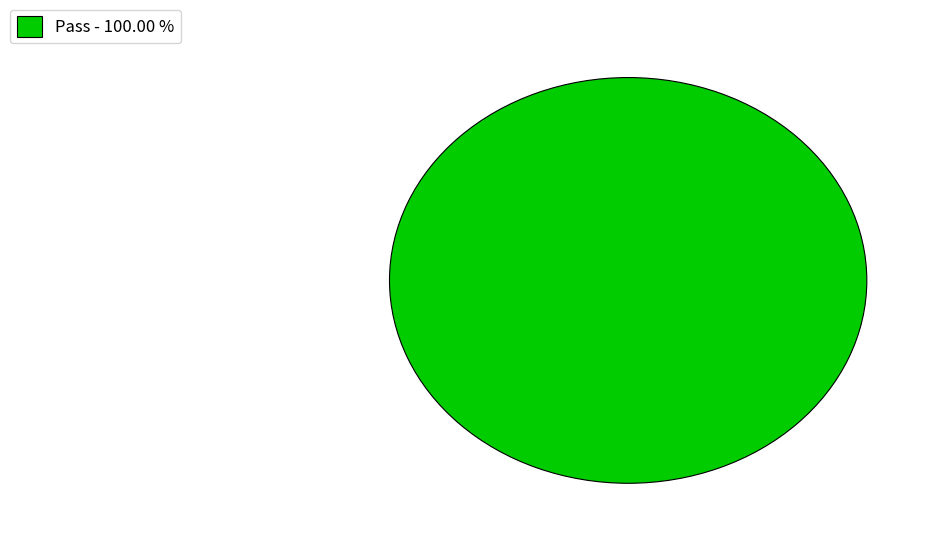

Rank the categories by value from highest to lowest.

Pass - 100.00 %